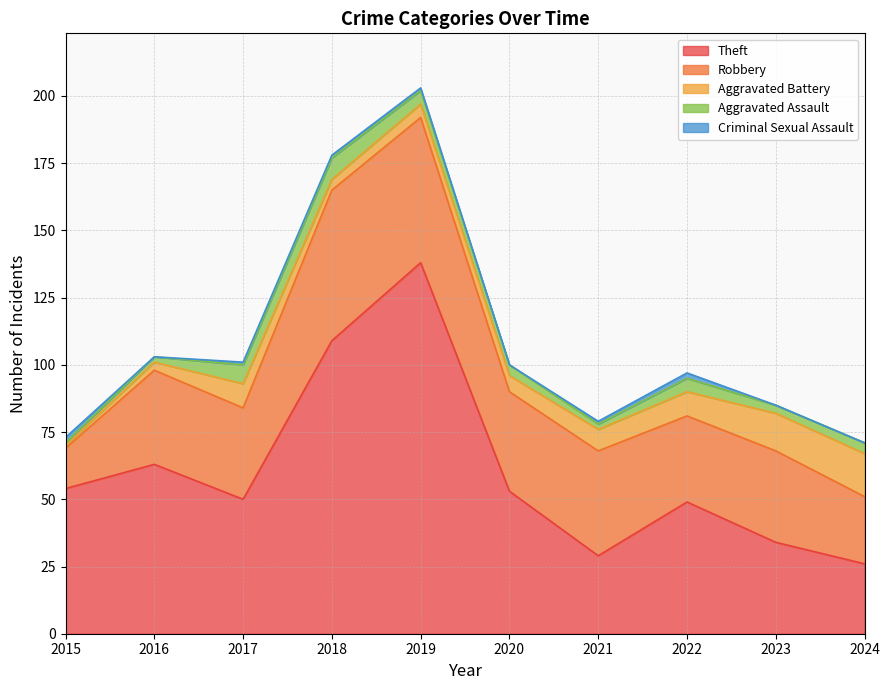

What is the average value of the Aggravated Assault series?

4